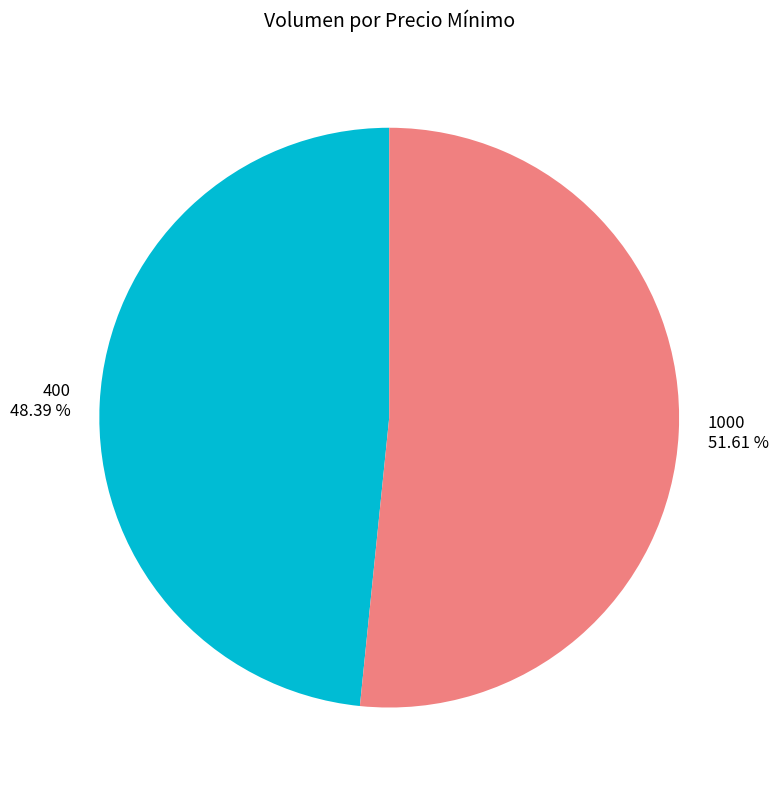

What portion of the pie excludes 400?

51.6%